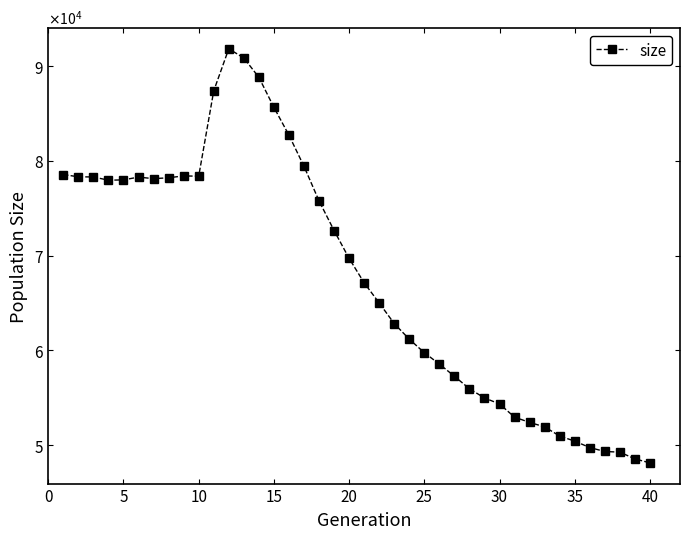

Is this an area chart (filled region under the line)?

No